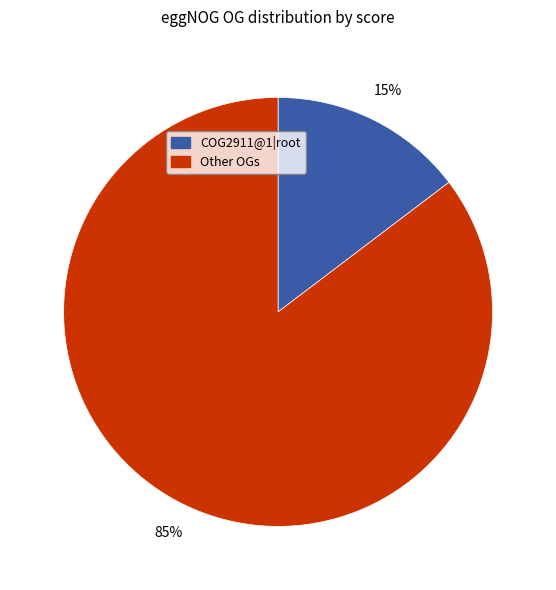

Is there any slice that represents more than half of the pie?

Yes